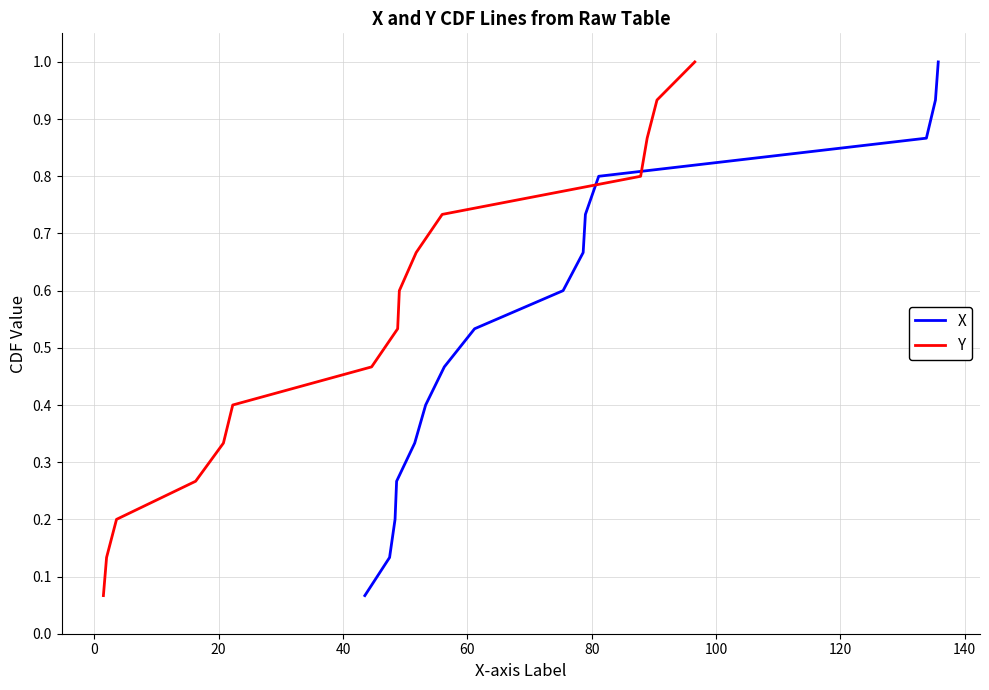

True or false: Y has more than 0 points higher than both neighbors.

False